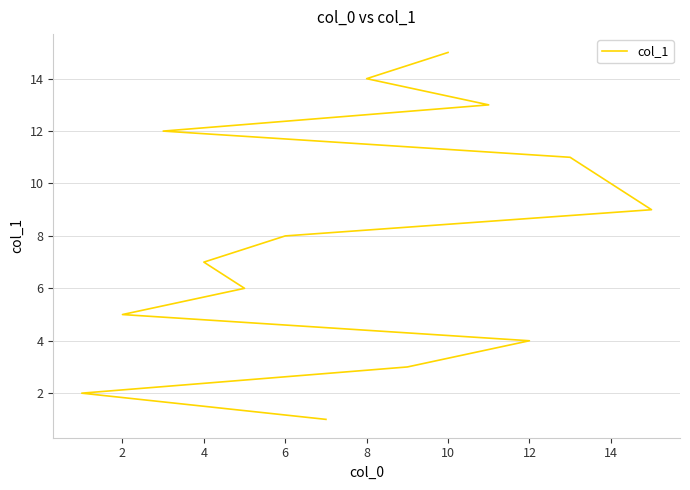

How many data points does each series have?

15